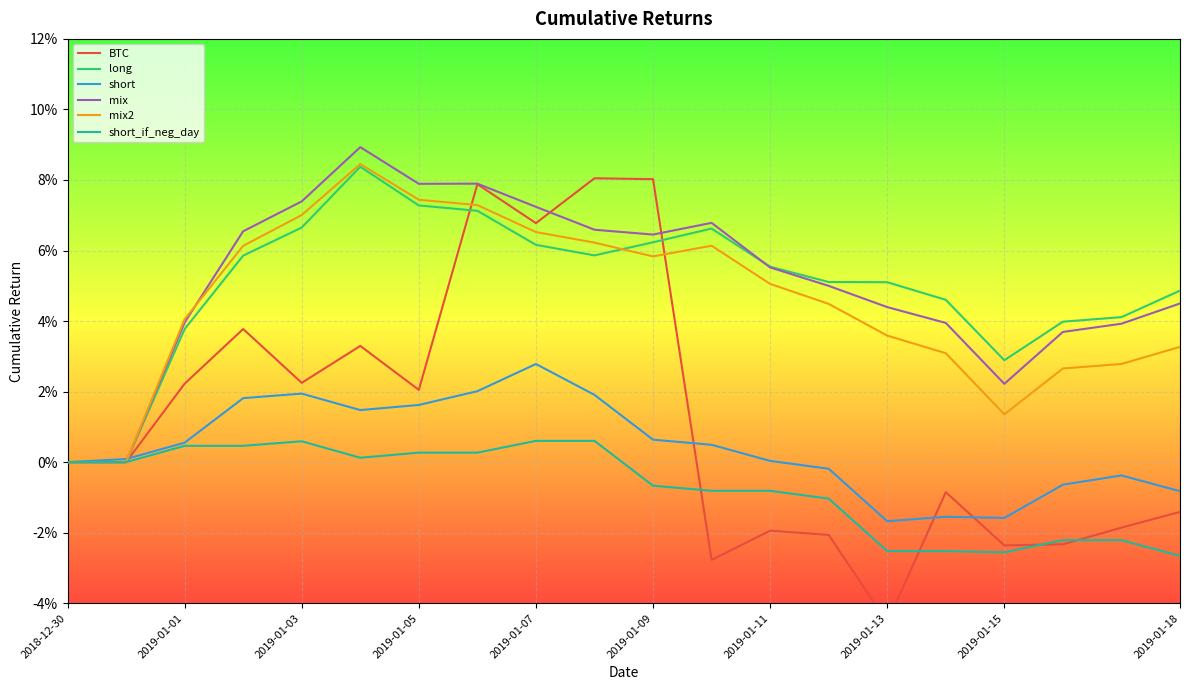

How many positive values does the mix series have?

18